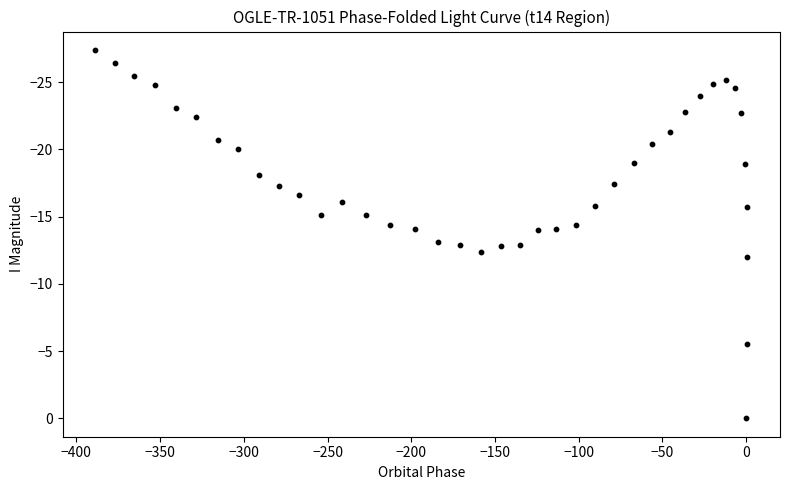

What is the range of Y values (max minus min)?

27.4